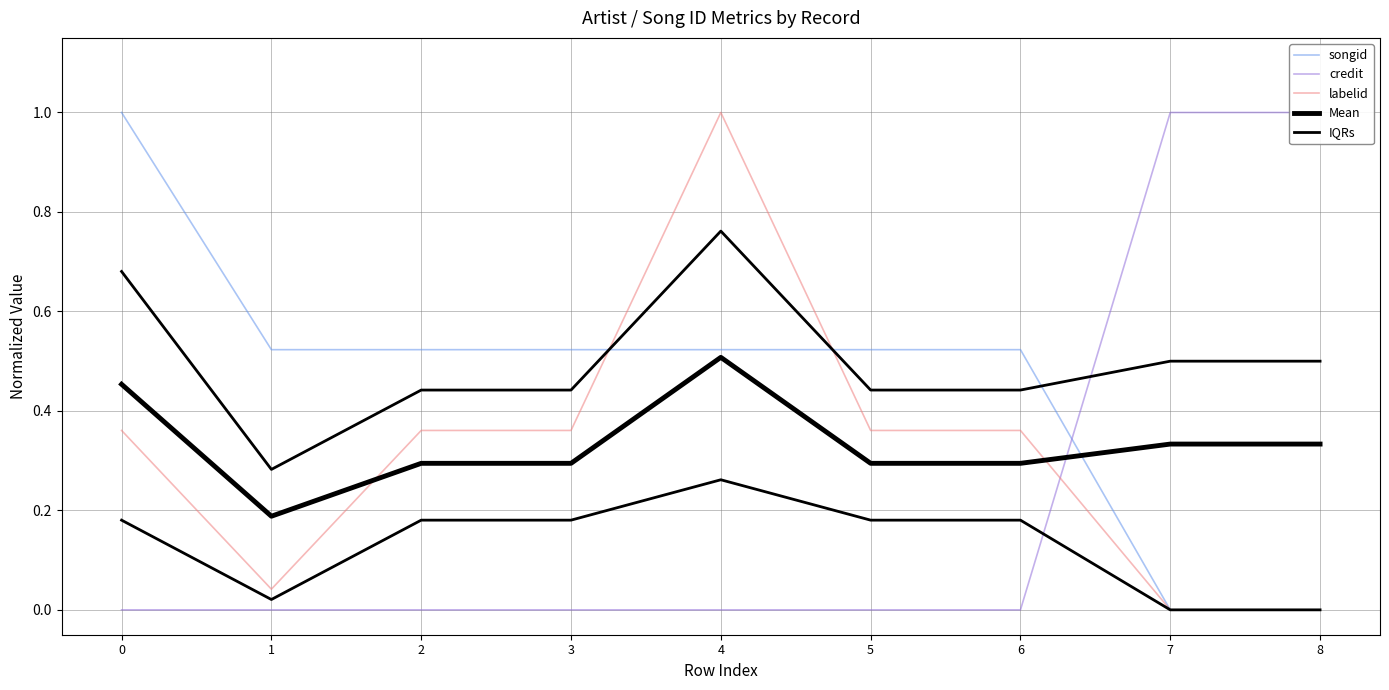

What is the difference between the labelid values at 4 and 8?

1.0